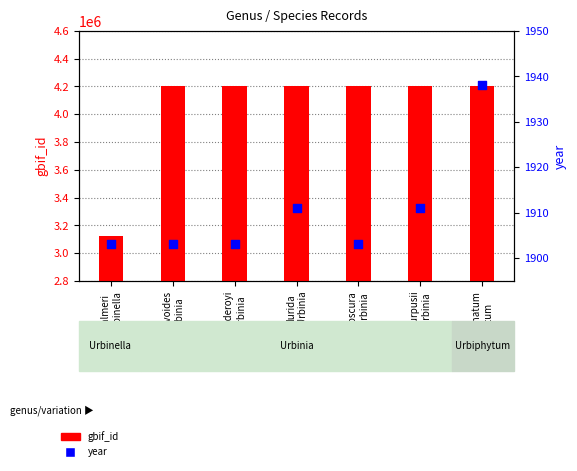

What are all the series names shown in the legend?

gbif_id, year